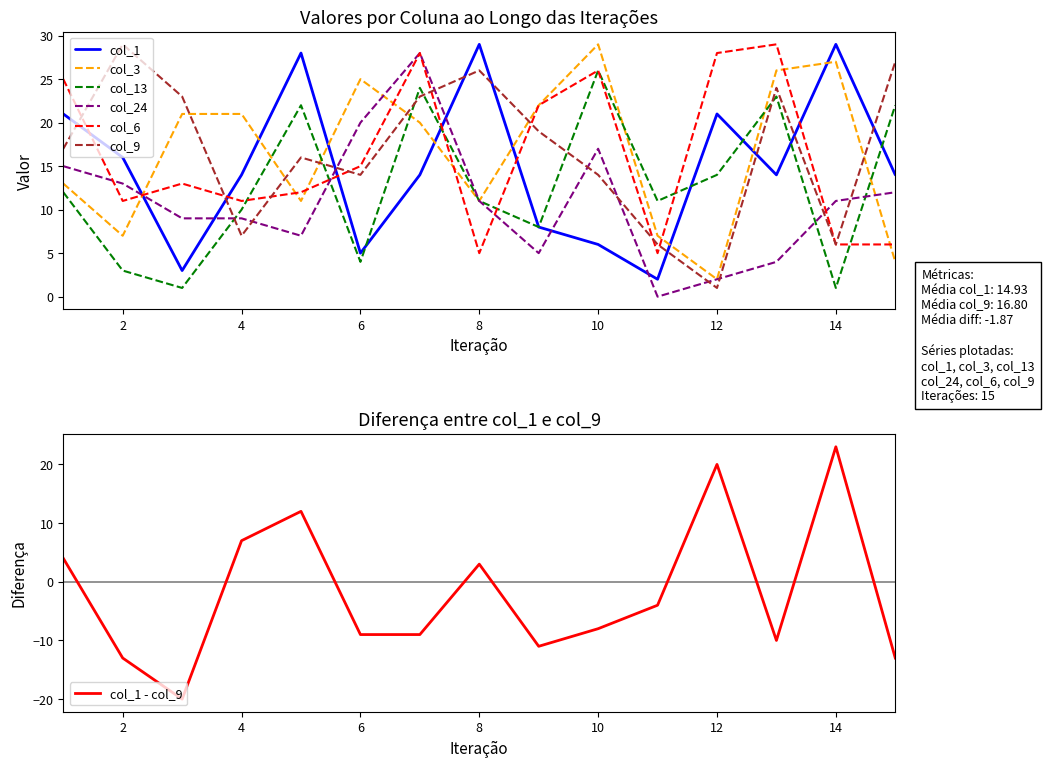

The value of col_13 at 7 is 24. True or false?

True